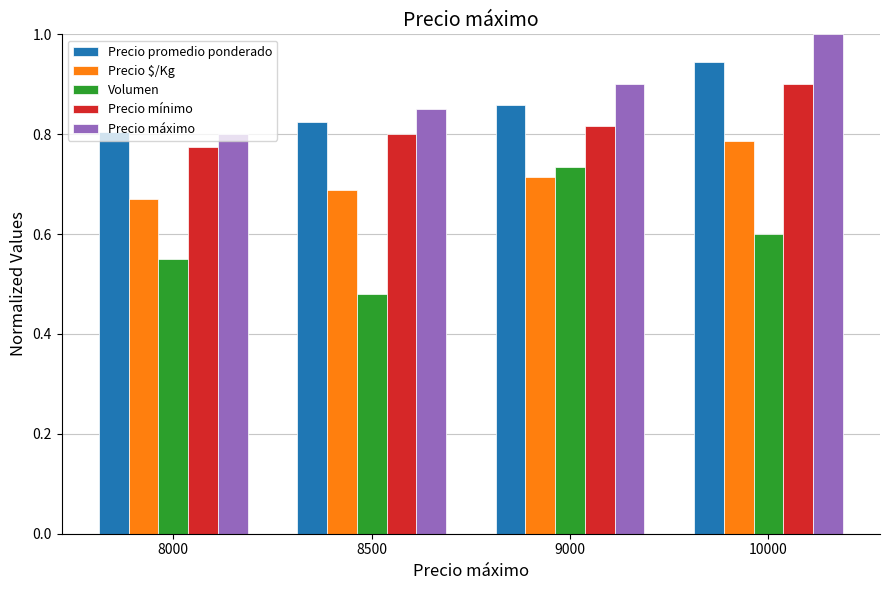

List the labels in order of Volumen value, smallest first.

8500, 8000, 10000, 9000